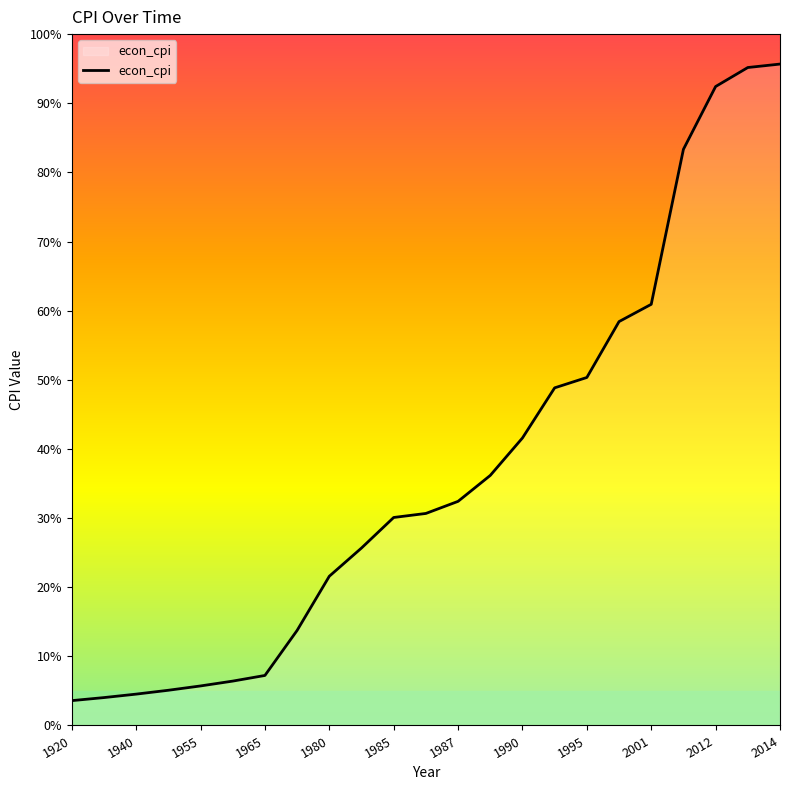

What is the maximum value shown in the chart?

95.7